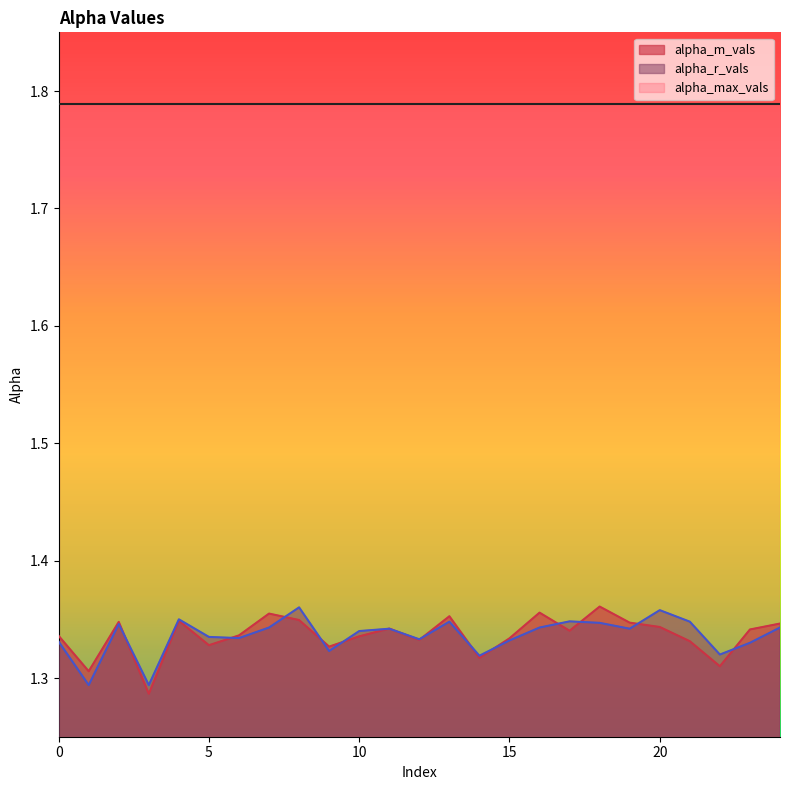

What is the value of the alpha_m_vals point at the 9th from the left?

1.3